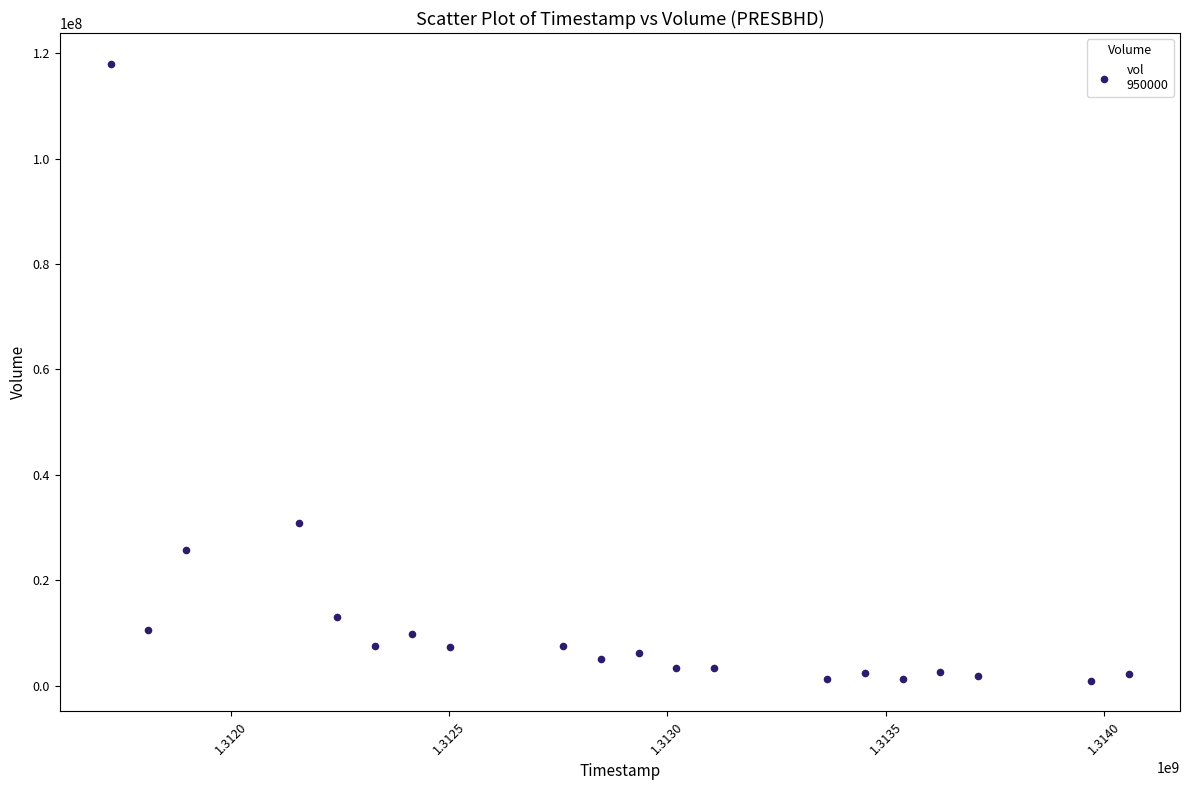

What Y value in the scatter plot is closest to 59463700?

30762400